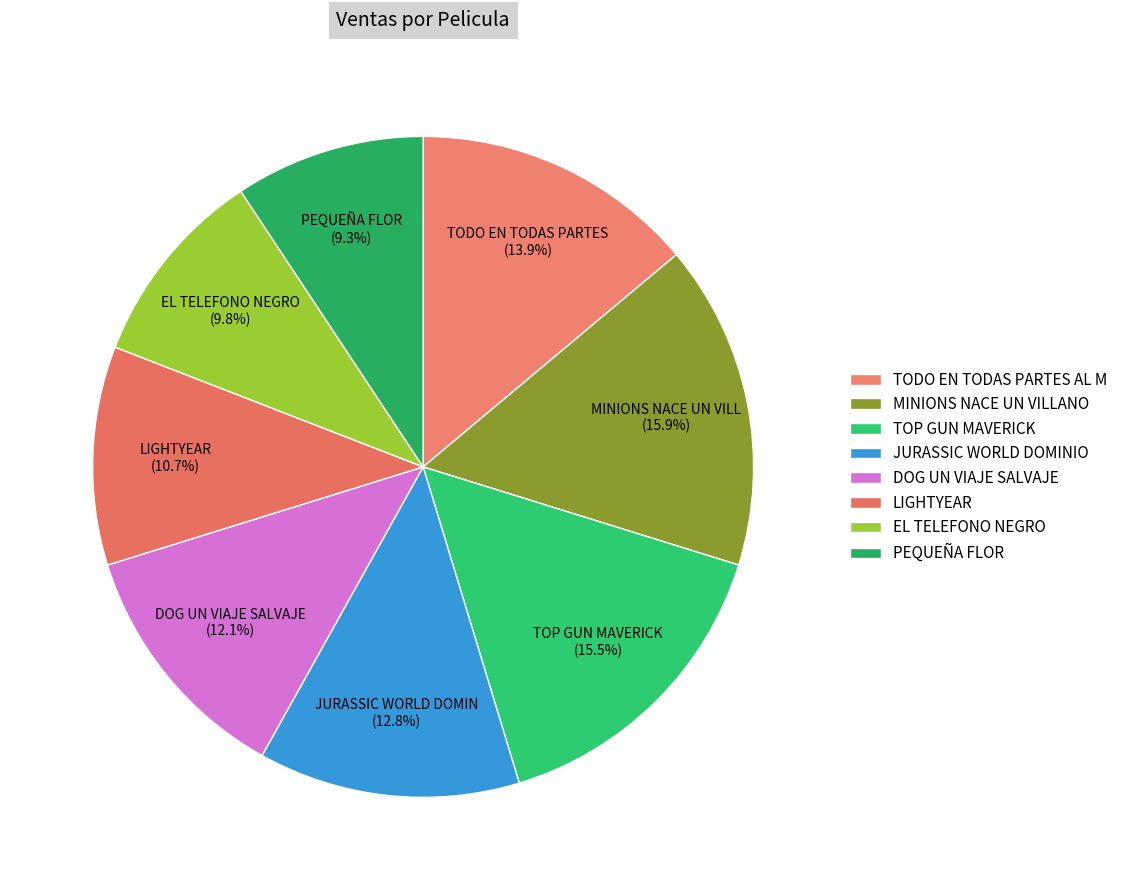

Rank the categories by value from highest to lowest.

MINIONS NACE UN VILLANO, TOP GUN MAVERICK, TODO EN TODAS PARTES AL MISMO TIEMPO, JURASSIC WORLD DOMINIO, DOG UN VIAJE SALVAJE, LIGHTYEAR, EL TELEFONO NEGRO, PEQUEÑA FLOR